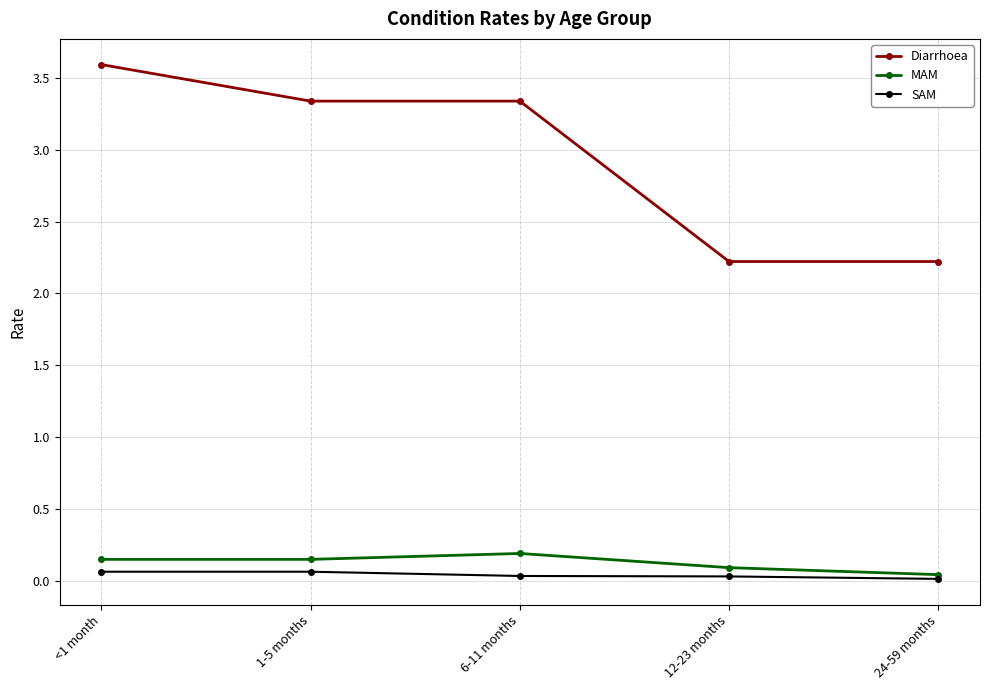

Which series changed the most between <1 month and 6-11 months?

Diarrhoea